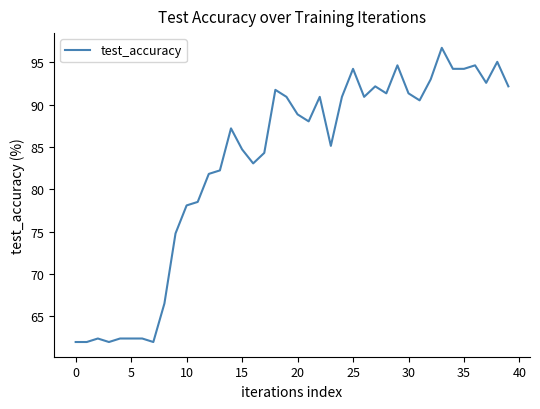

What is the difference between the maximum and minimum values?

34.7